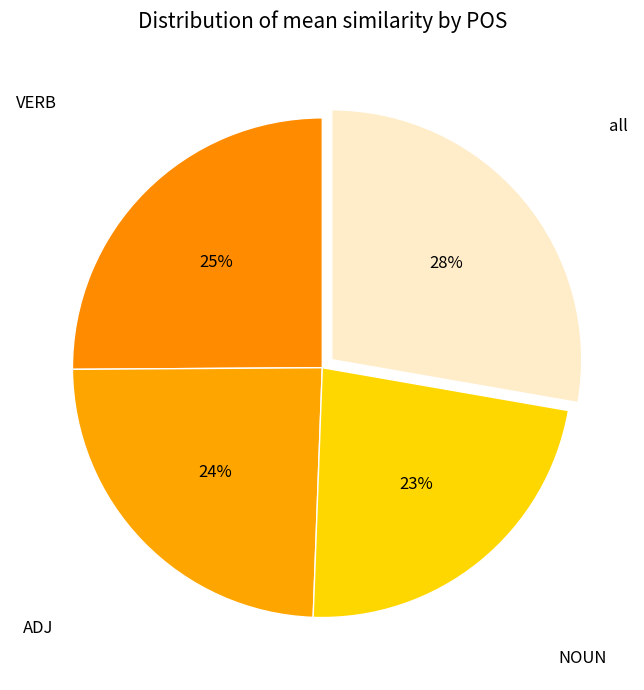

To the nearest percent, what is the difference between the NOUN and ADJ slice percentages?

1%